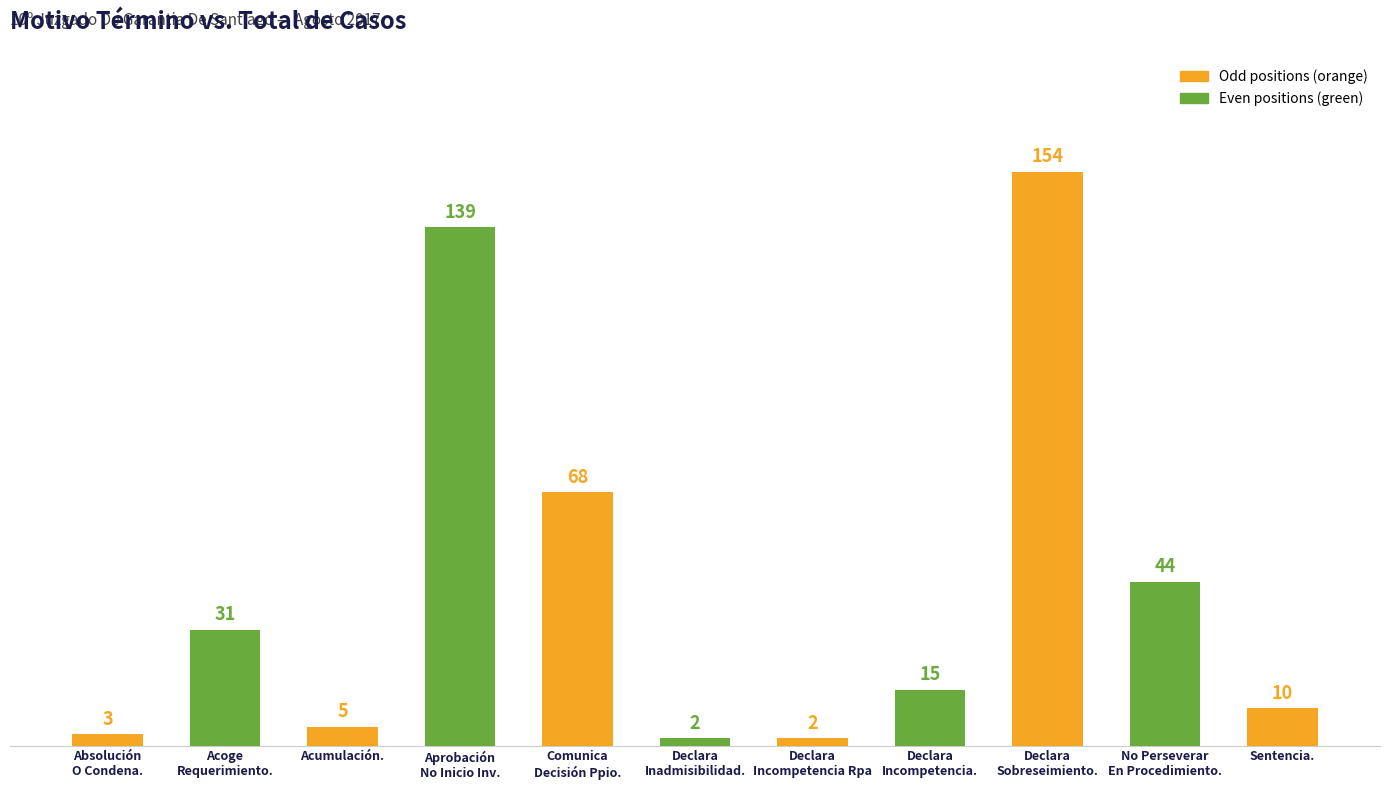

What is the maximum value shown in the chart?

154